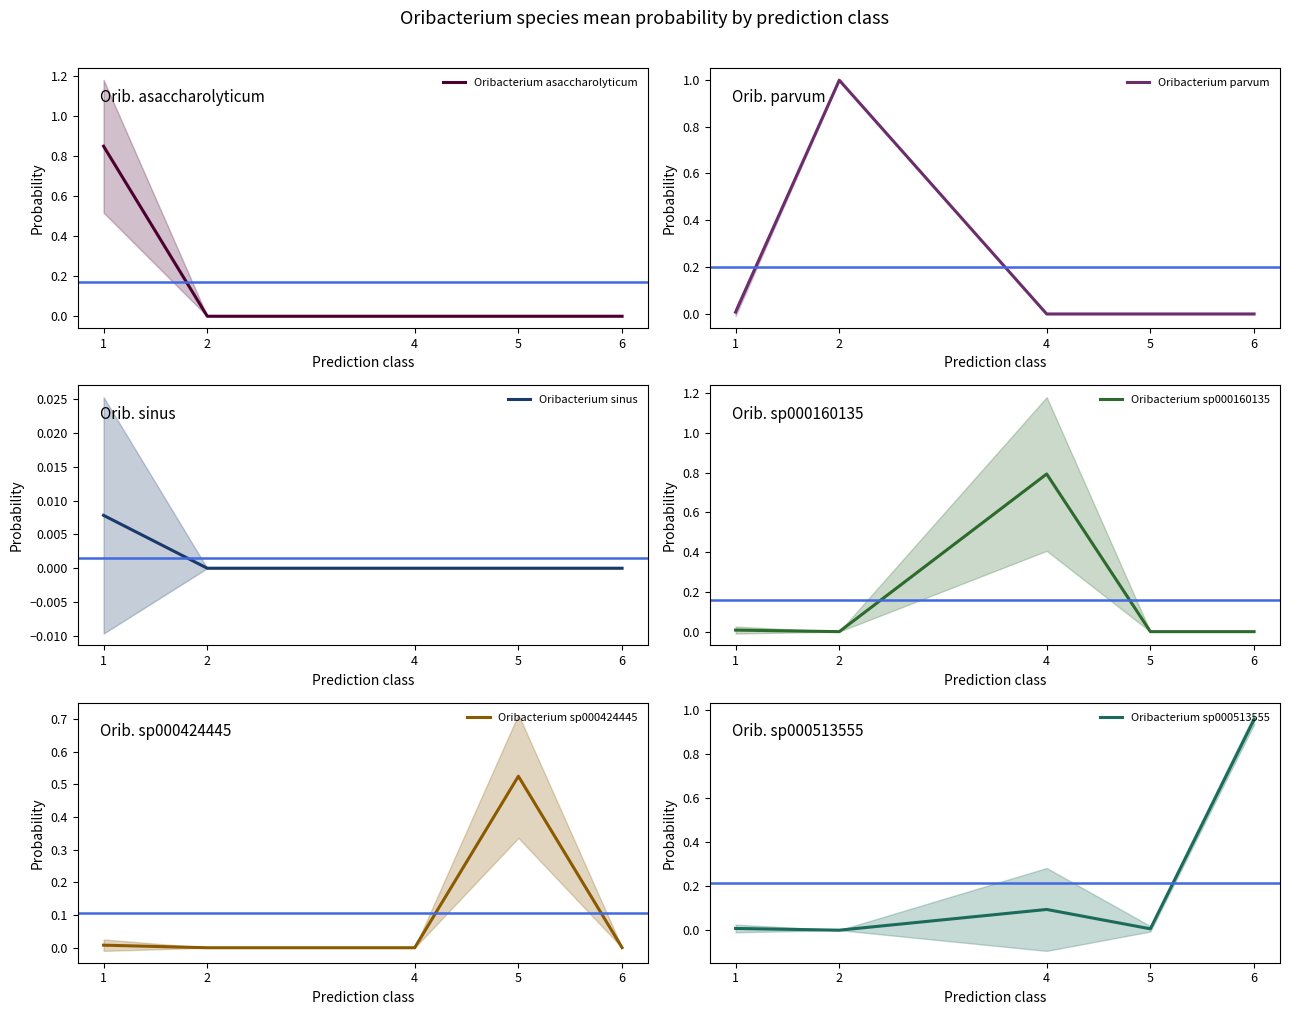

The Oribacterium sp000160135 series shows 0.0 at 1. True or false?

True